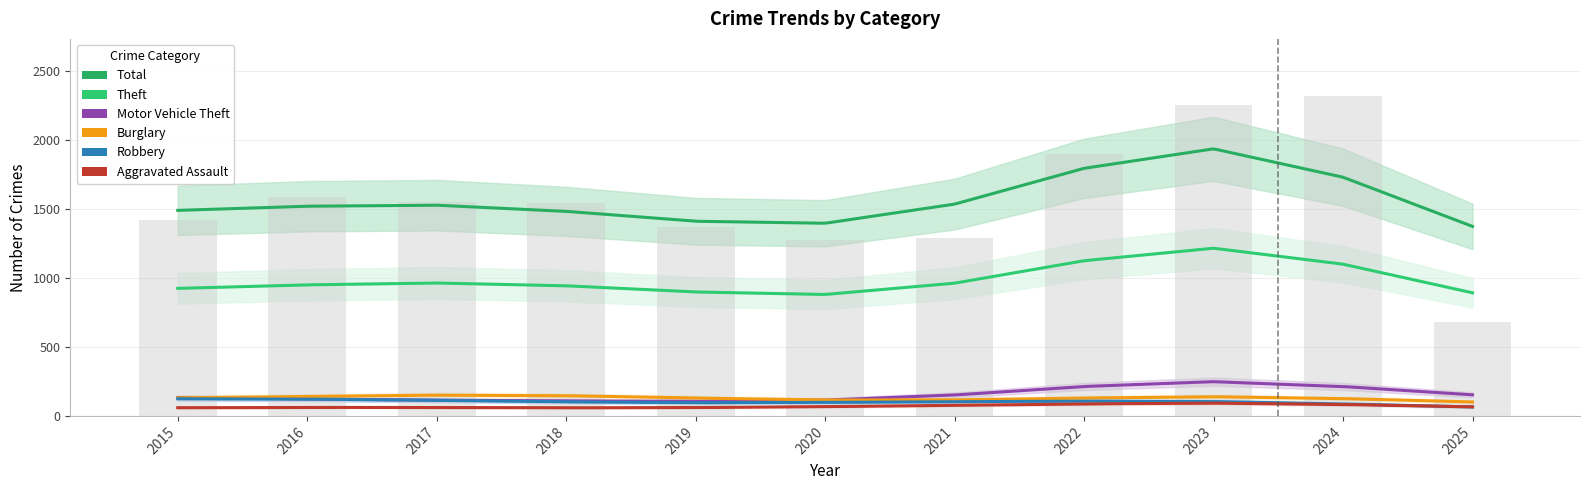

Does the chart contain any negative values?

No